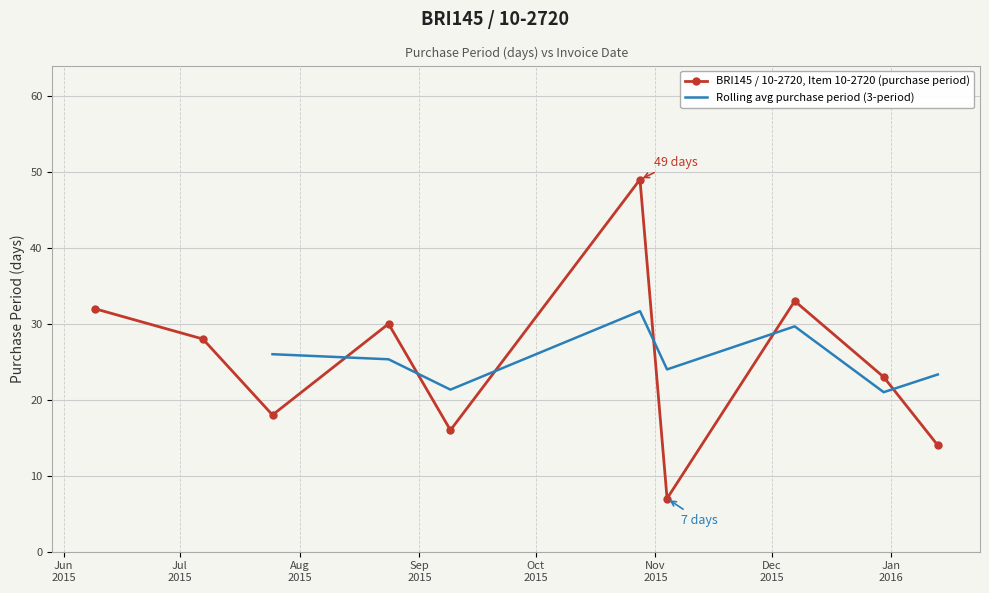

Approximately how many times larger is the value at 2015-09-09 compared to 2015-12-30?

0.7